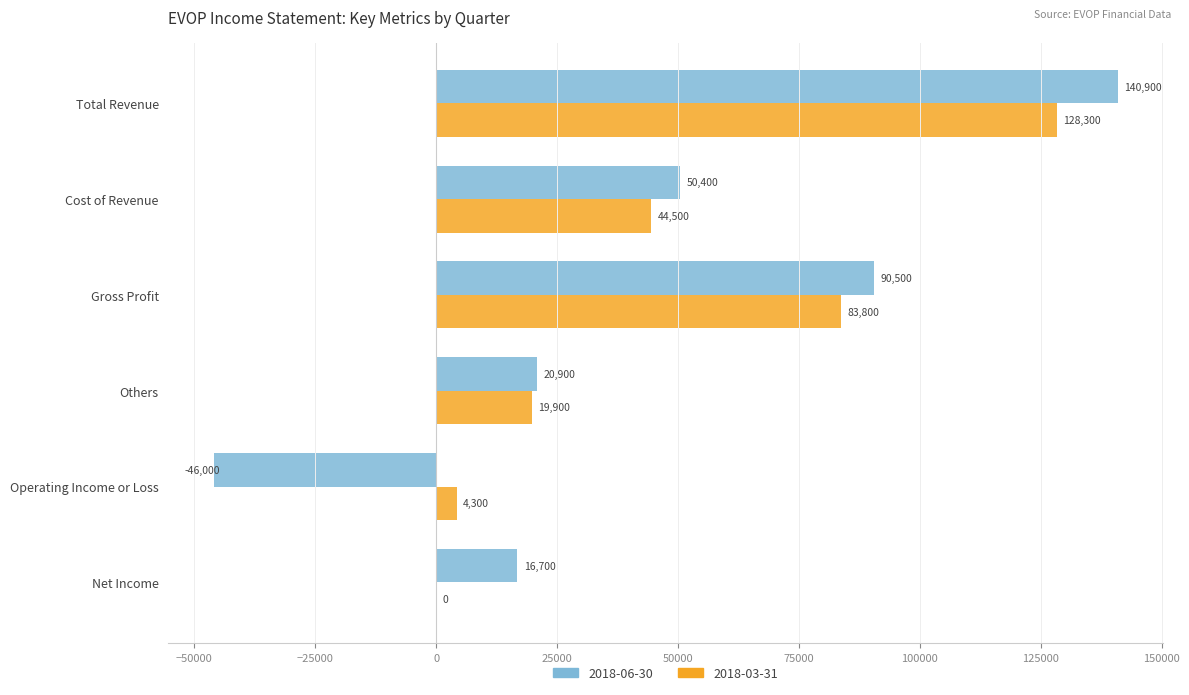

What is the spread (max minus min) of values at Total Revenue?

12600